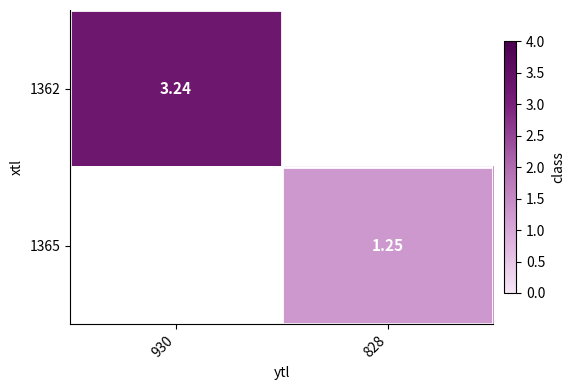

Is the value of 1365 at 828 greater than the value of 1362 at 930?

No